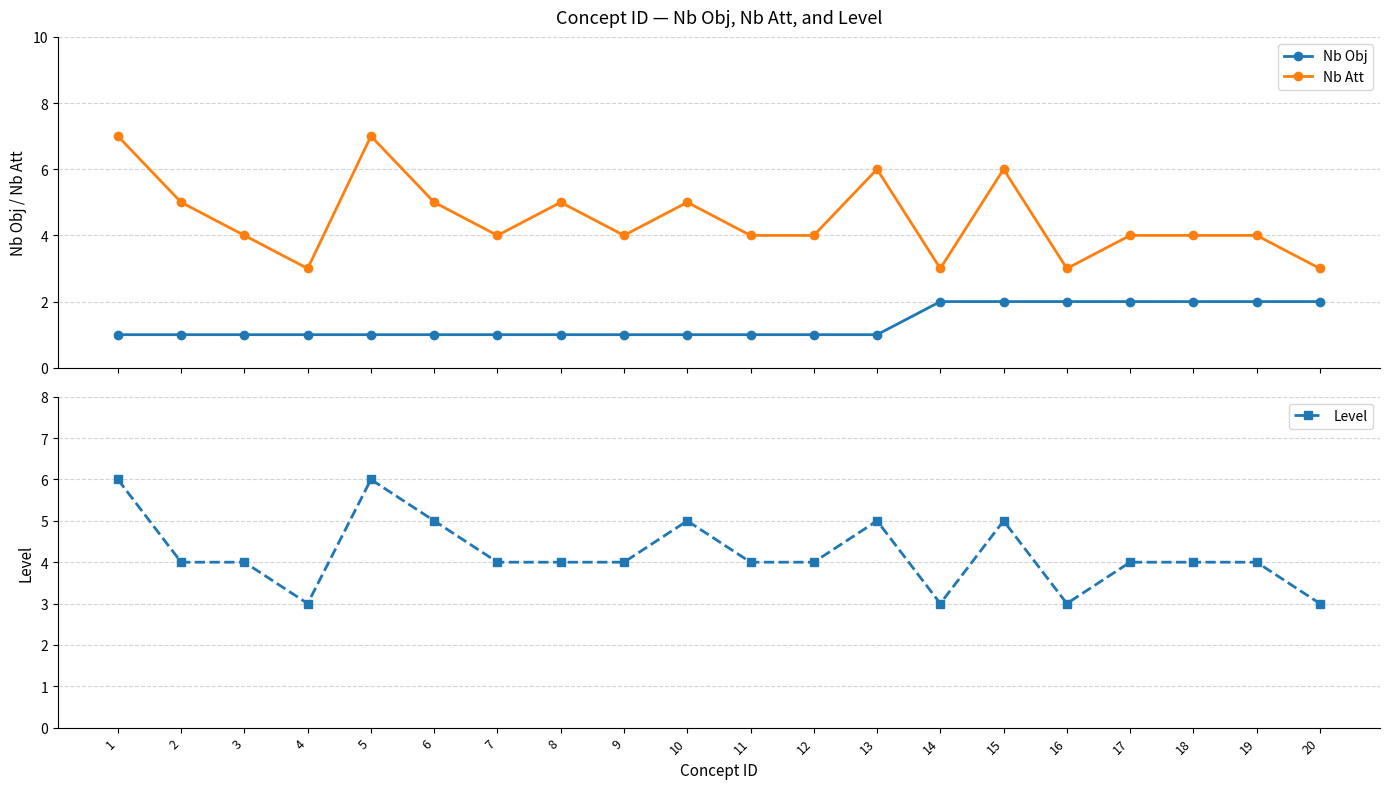

Where does the Nb Att series first go above 4?

1